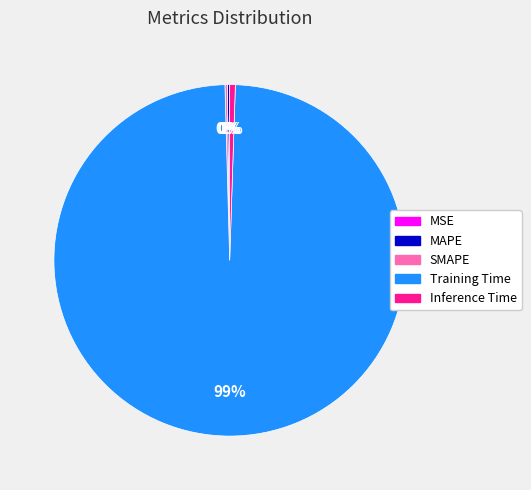

To the nearest percent, what is the difference between the largest and smallest slice percentages?

99%